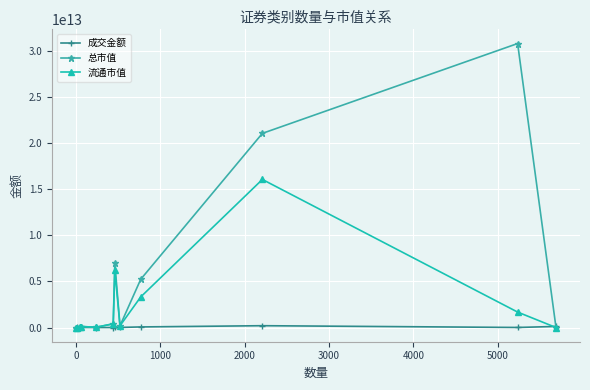

True or false: 成交金额 has more than 1 points higher than both neighbors.

True